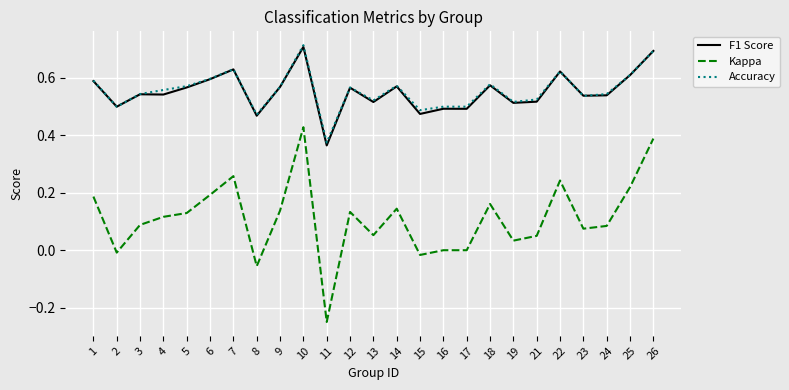

Between 7 and 8, which series saw the biggest shift?

Kappa